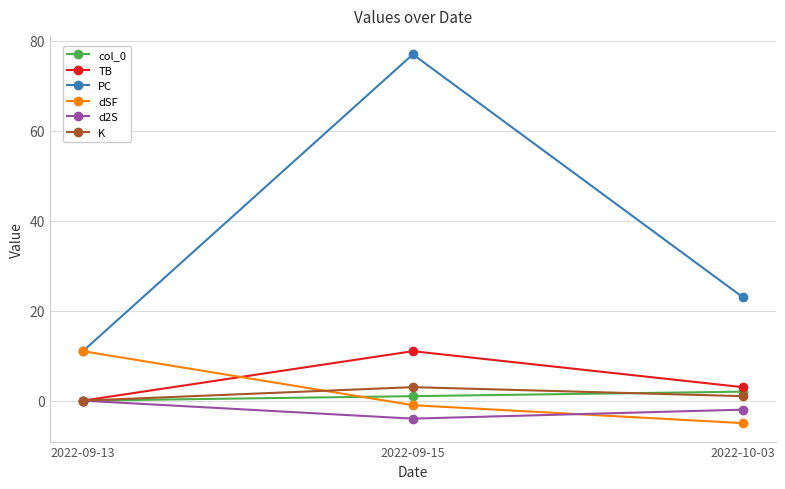

Reading left to right, what are all the values shown in this chart?

col_0: 2022-09-13=0	2022-09-15=1	2022-10-03=2
TB: 2022-09-13=0	2022-09-15=11	2022-10-03=3
PC: 2022-09-13=11	2022-09-15=77	2022-10-03=23
dSF: 2022-09-13=11	2022-09-15=-1	2022-10-03=-5
d2S: 2022-09-13=0	2022-09-15=-4	2022-10-03=-2
K: 2022-09-13=0	2022-09-15=3	2022-10-03=1